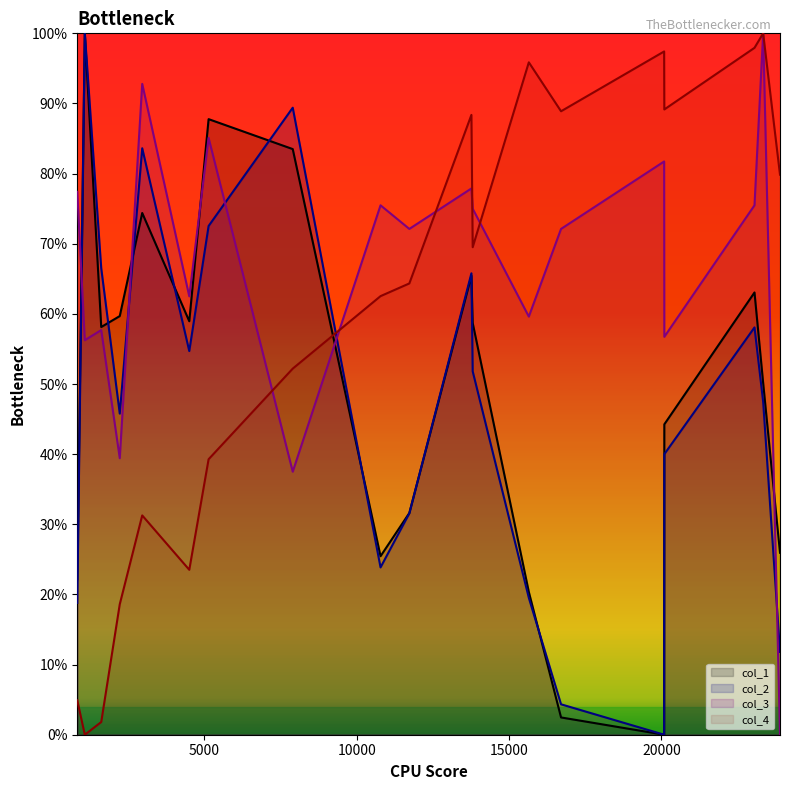

At which label is col_1 closest to 0?

20089